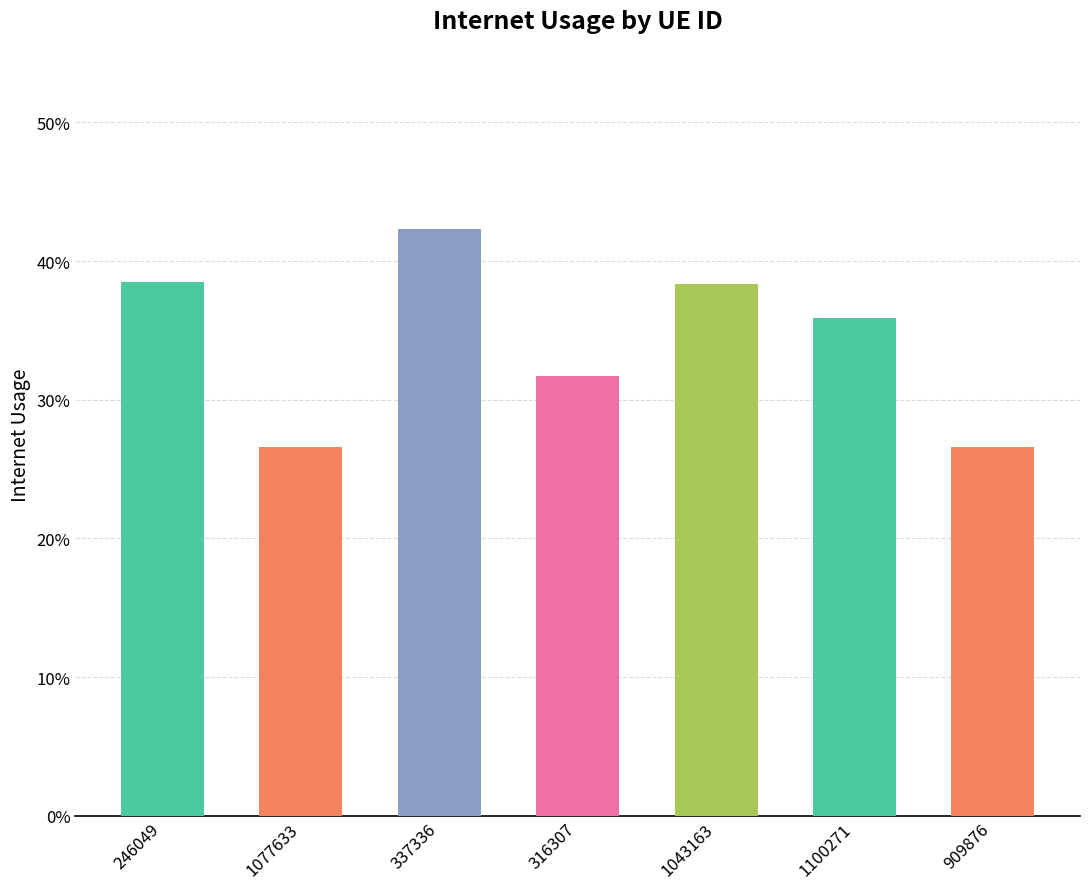

The chart shows a value of 0.3 at 1077633. True or false?

True